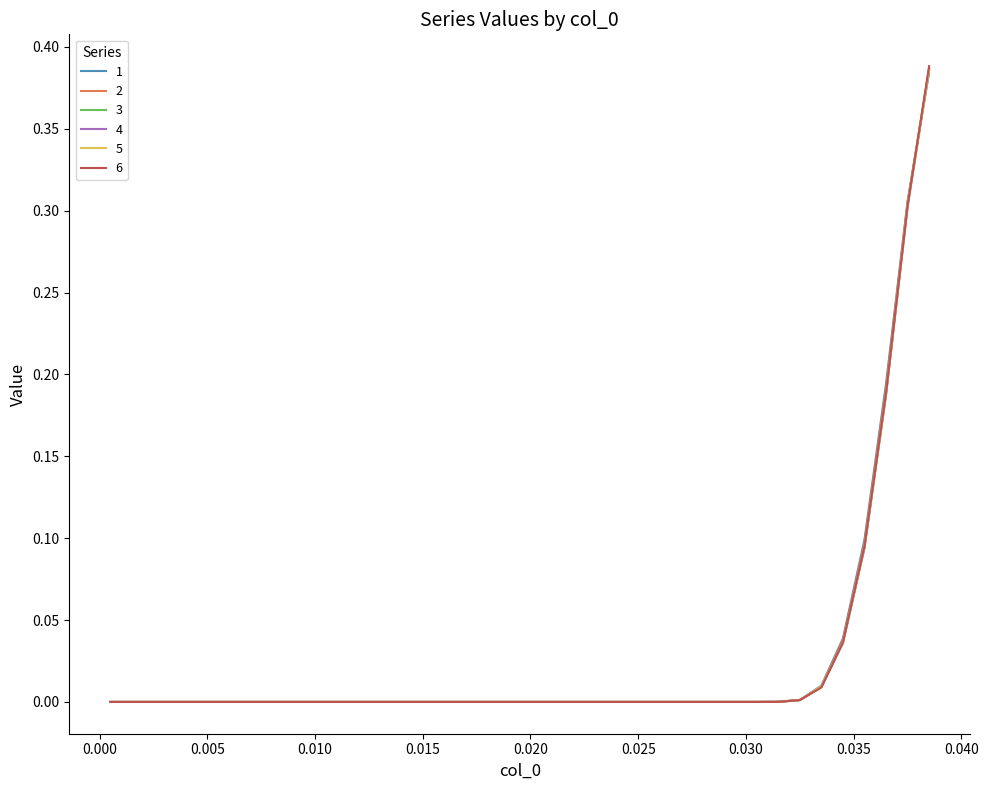

Which series has the widest spread of values?

6